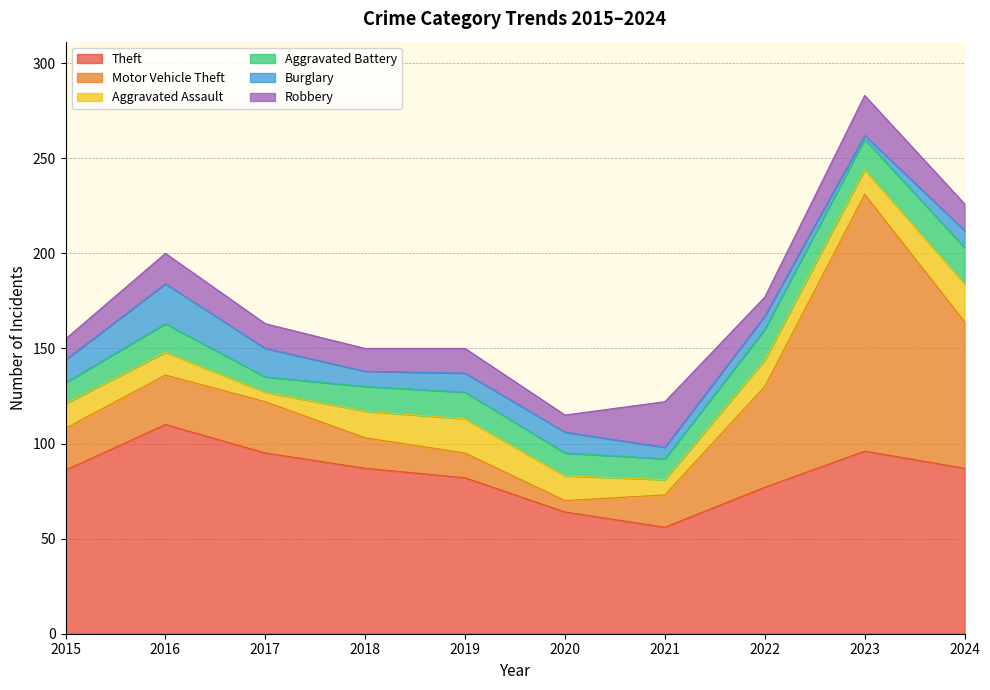

Rank the series at 2021 from highest to lowest value.

Theft, Robbery, Motor Vehicle Theft, Aggravated Battery, Aggravated Assault, Burglary